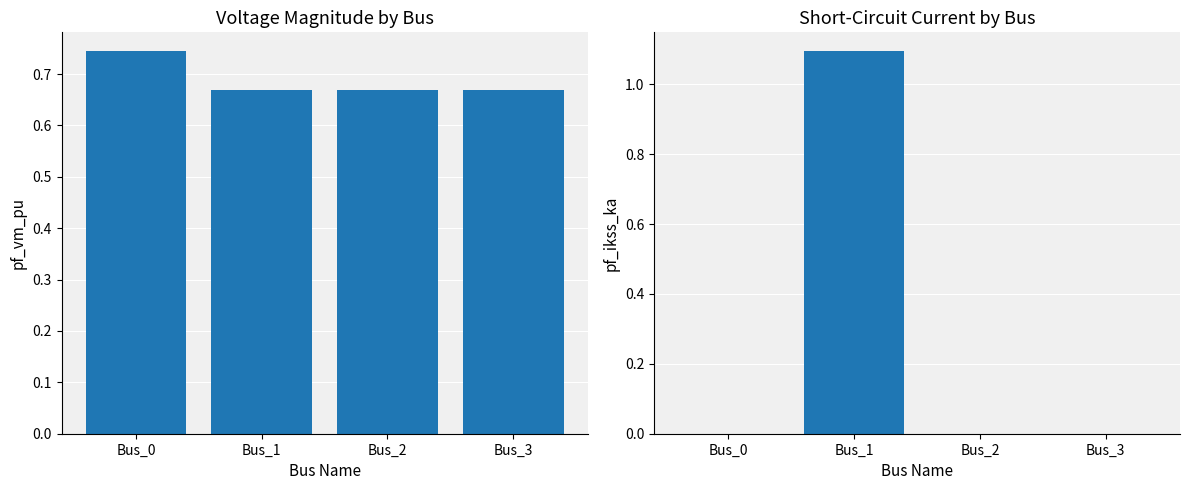

Between Bus_3 and Bus_1, which is larger?

Bus_3